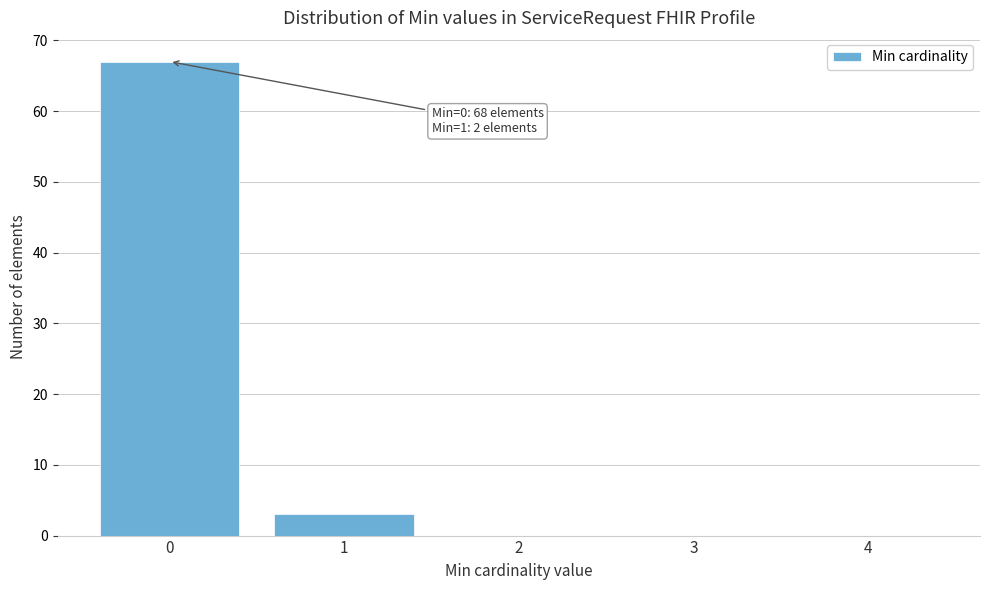

Reading left to right, what are all the values shown in this chart?

0=67	1=3	2=0	3=0	4=0